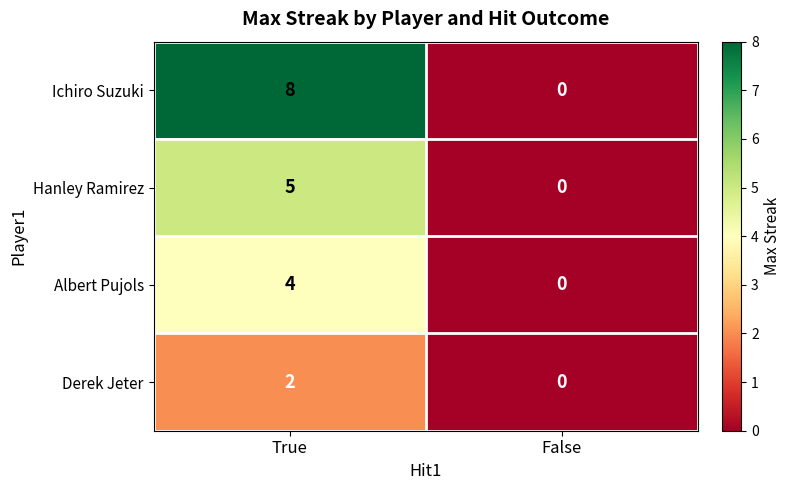

At which category is the sum across all series the highest?

True